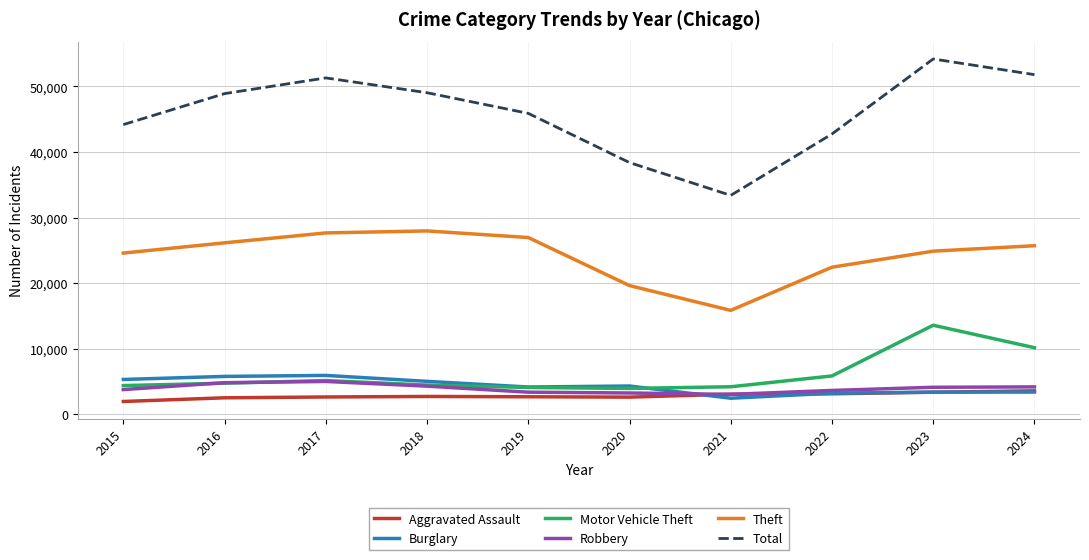

What is the lowest value of the Robbery series?

3036